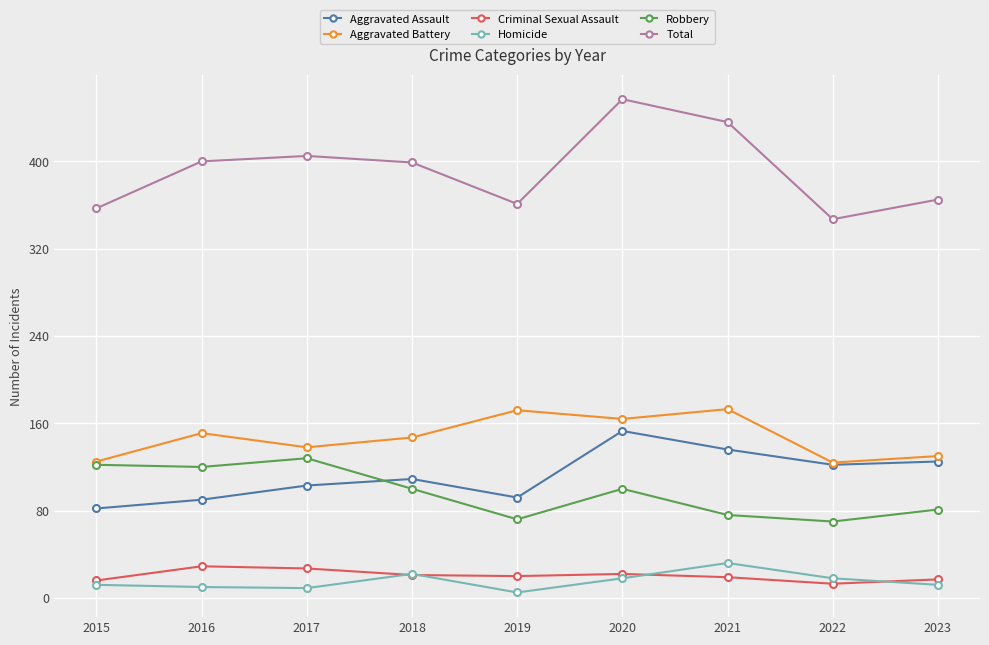

Count the number of data series in this chart.

6